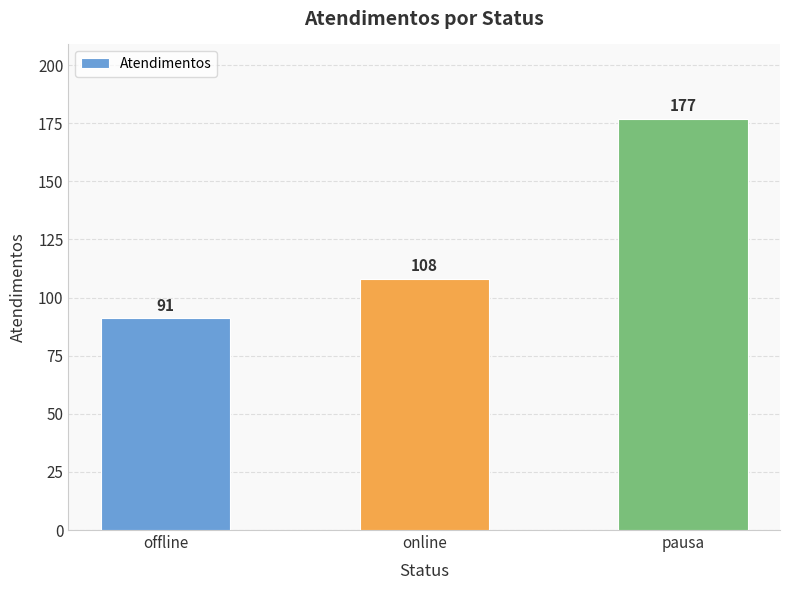

Count the values in the range 91 to 177.

3